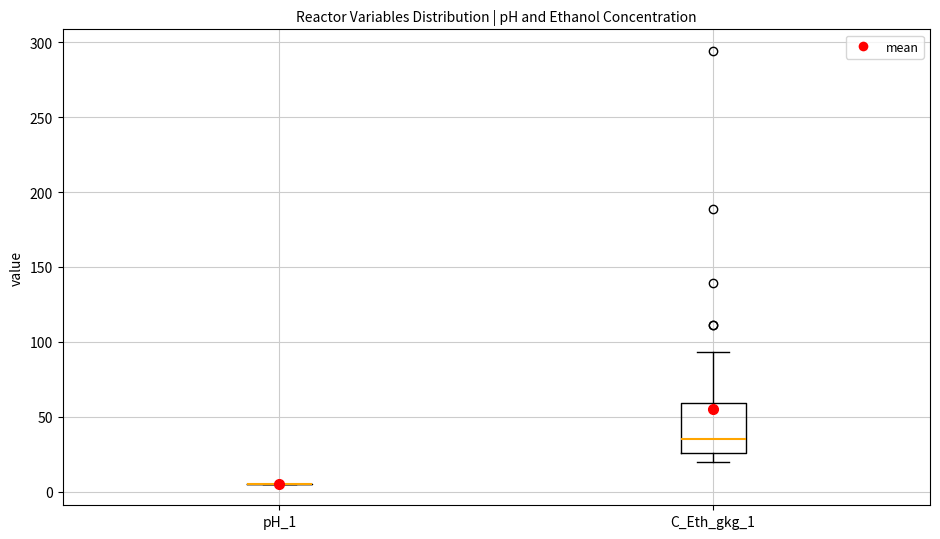

Comparing the boxes themselves (not the whiskers), which one is the tallest?

C_Eth_gkg_1